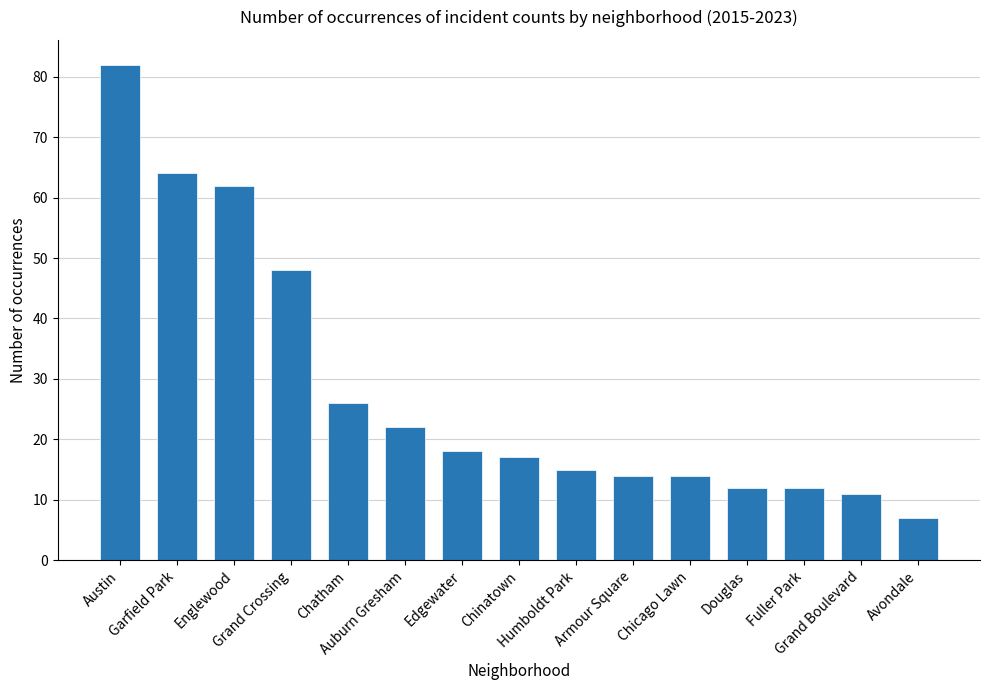

What is the change in value from Grand Crossing to Chicago Lawn?

-34